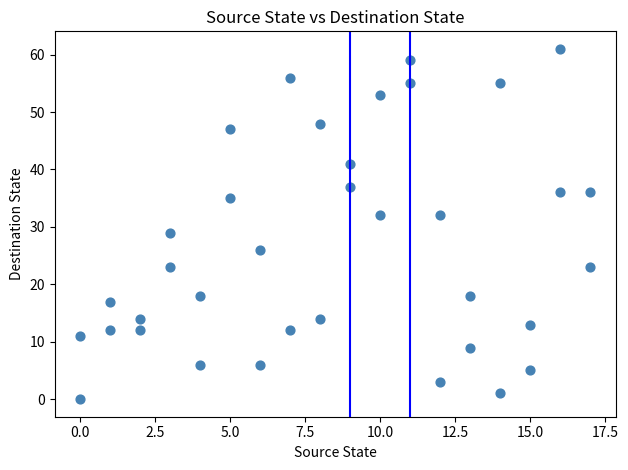

What Y value in the scatter plot is closest to 30?

29